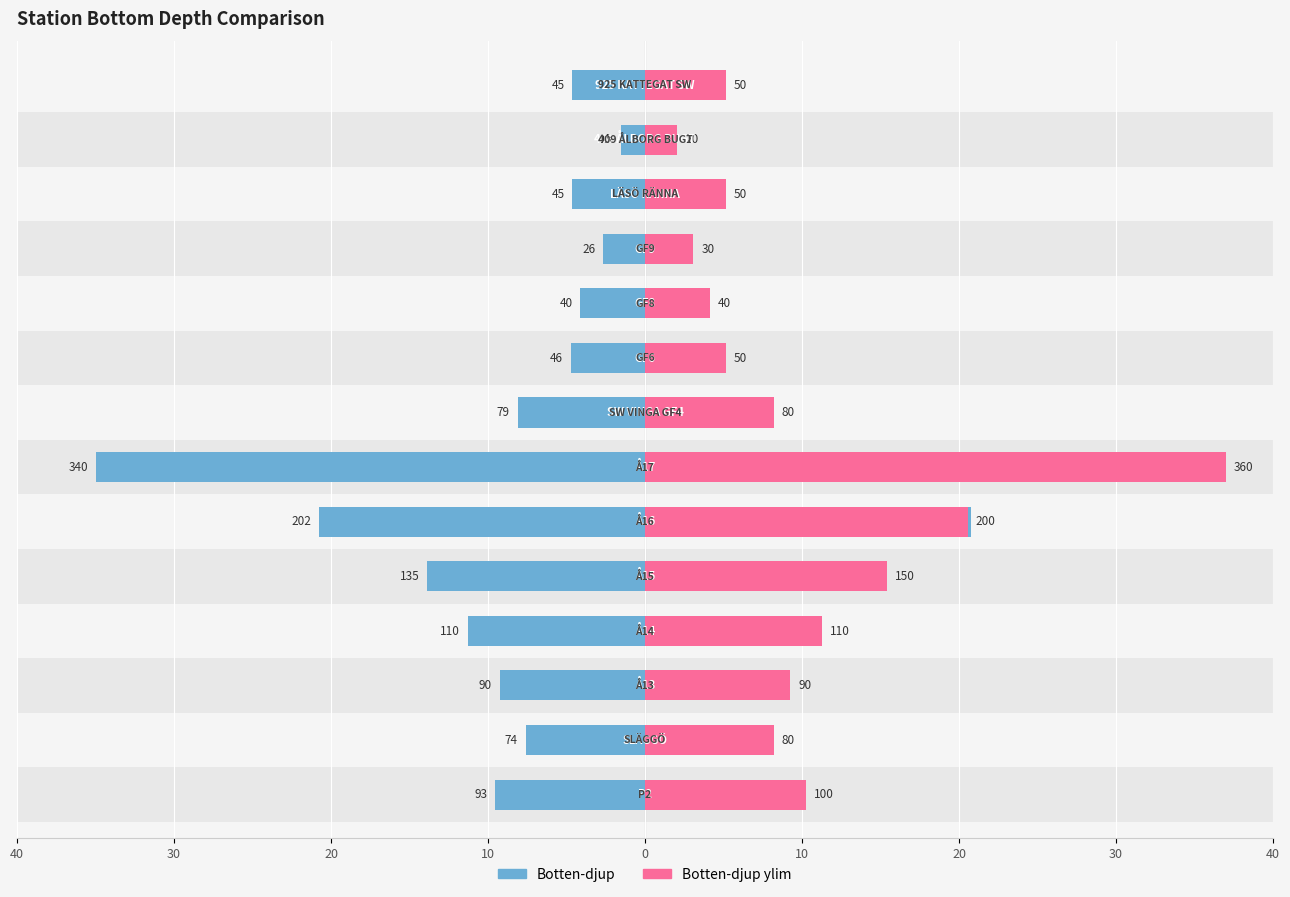

Between 10 and 10, which is larger?

10